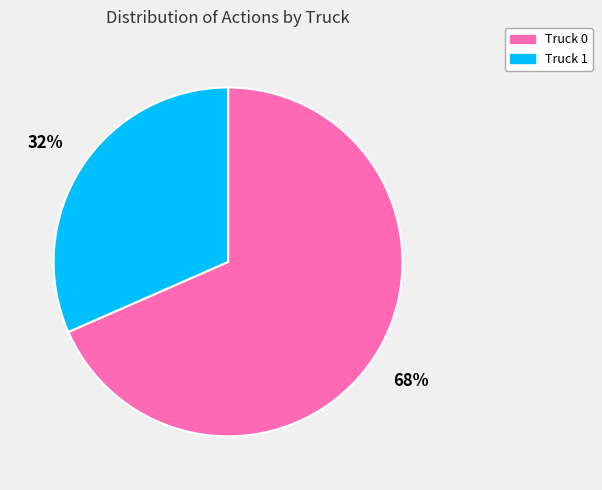

Approximately how many times larger is the value at Truck 1 compared to Truck 0?

0.5